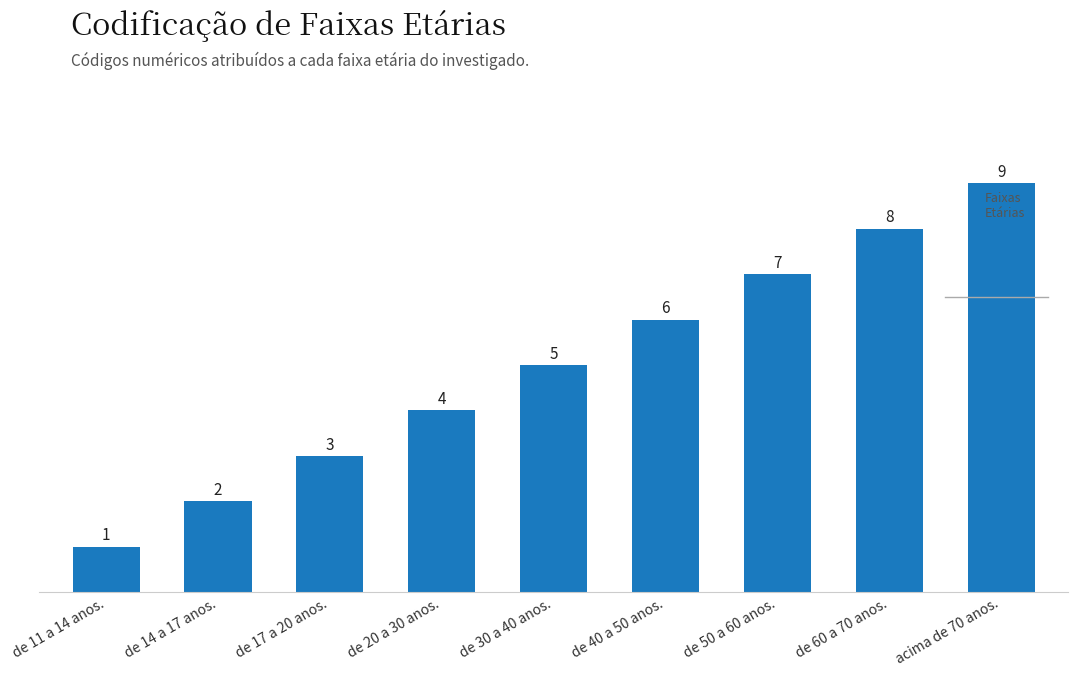

Is it true that the value at de 30 a 40 anos. is 1?

False